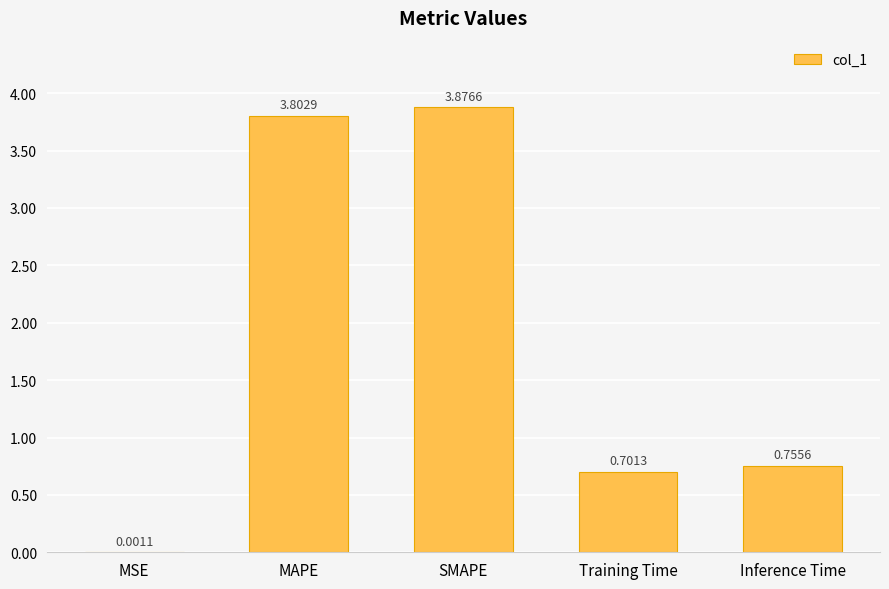

What is the change in value from MAPE to SMAPE?

+0.1